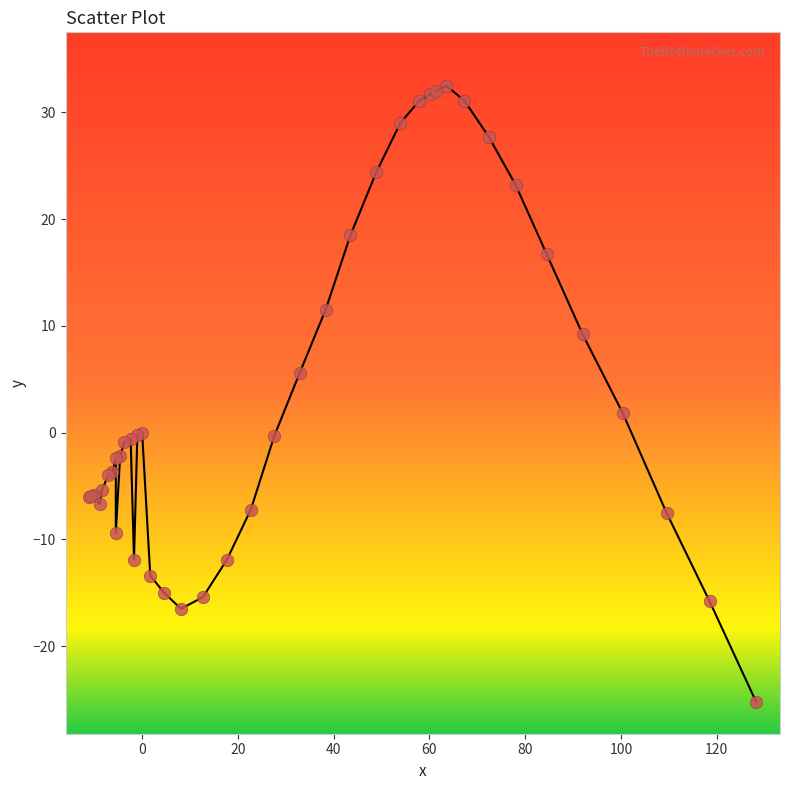

What Y value in the scatter plot is closest to 3?

1.8